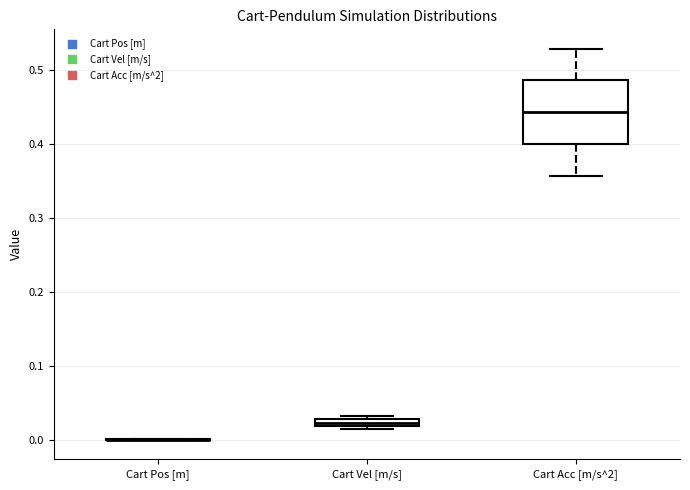

Where does the median line of the box for Cart Acc [m/s^2] sit on the y-axis? The values are not printed on the chart, so give them approximately, as read against the axis.

0.44